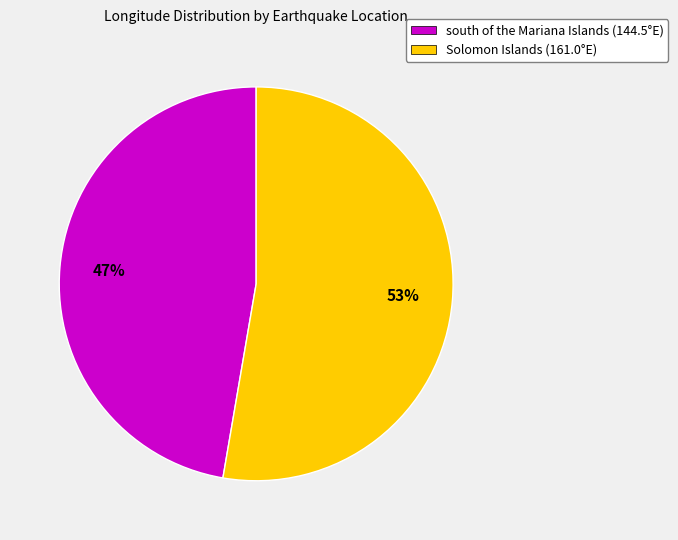

Is it true that south of the Mariana Islands (144.5°E) is 61% of the pie?

False